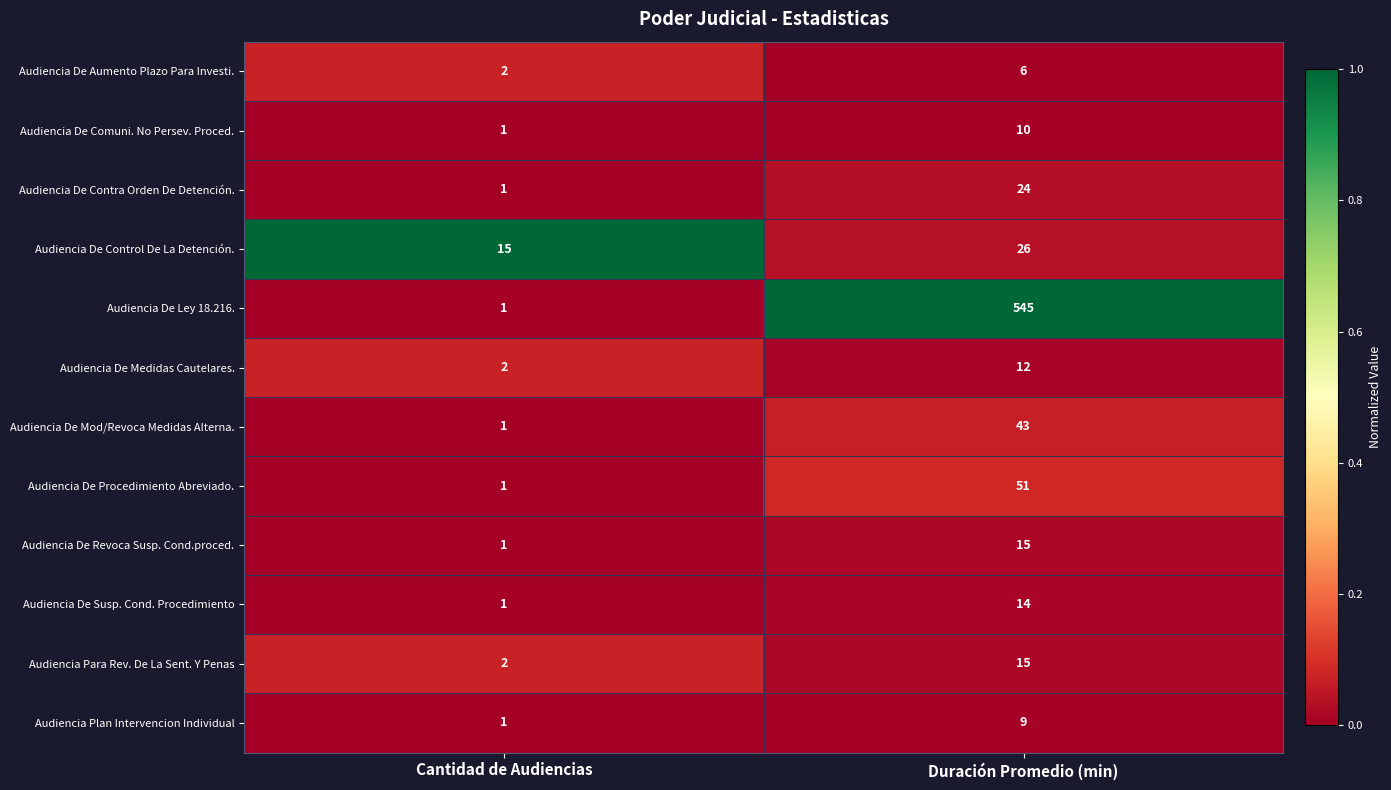

Reading right to left, transcribe all the data shown in this chart.

Audiencia De Aumento Plazo Para Investi.: Duración Promedio (min)=6	Cantidad de Audiencias=2
Audiencia De Comuni. No Persev. Proced.: Duración Promedio (min)=10	Cantidad de Audiencias=1
Audiencia De Contra Orden De Detención.: Duración Promedio (min)=24	Cantidad de Audiencias=1
Audiencia De Control De La Detención.: Duración Promedio (min)=26	Cantidad de Audiencias=15
Audiencia De Ley 18.216.: Duración Promedio (min)=545	Cantidad de Audiencias=1
Audiencia De Medidas Cautelares.: Duración Promedio (min)=12	Cantidad de Audiencias=2
Audiencia De Mod/Revoca Medidas Alterna.: Duración Promedio (min)=43	Cantidad de Audiencias=1
Audiencia De Procedimiento Abreviado.: Duración Promedio (min)=51	Cantidad de Audiencias=1
Audiencia De Revoca Susp. Cond.proced.: Duración Promedio (min)=15	Cantidad de Audiencias=1
Audiencia De Susp. Cond. Procedimiento: Duración Promedio (min)=14	Cantidad de Audiencias=1
Audiencia Para Rev. De La Sent. Y Penas: Duración Promedio (min)=15	Cantidad de Audiencias=2
Audiencia Plan Intervencion Individual: Duración Promedio (min)=9	Cantidad de Audiencias=1